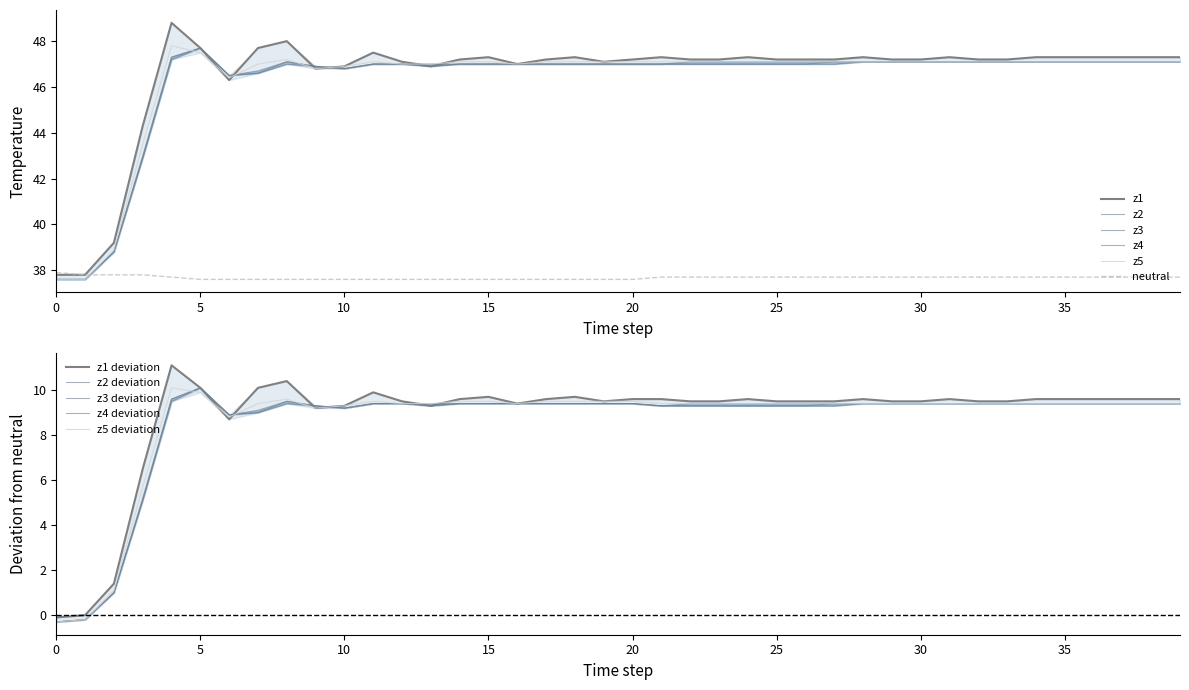

What is the difference between the maximum and minimum values in the z3 series?

10.1